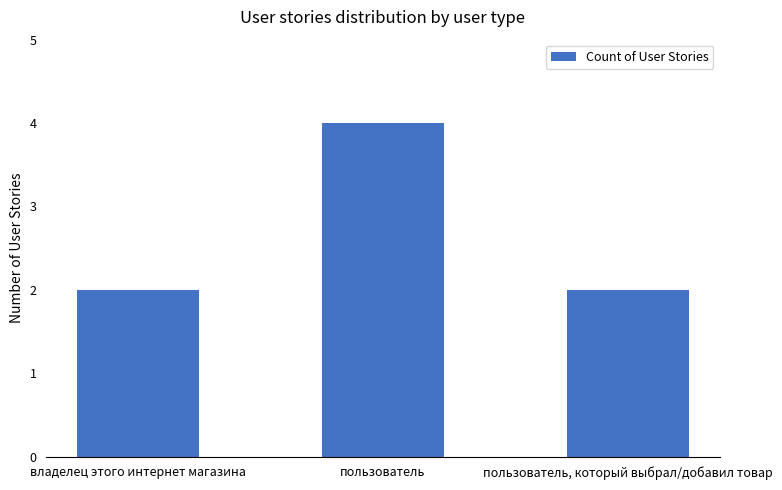

What is the sum of the values at пользователь and пользователь, который выбрал/добавил товар?

6